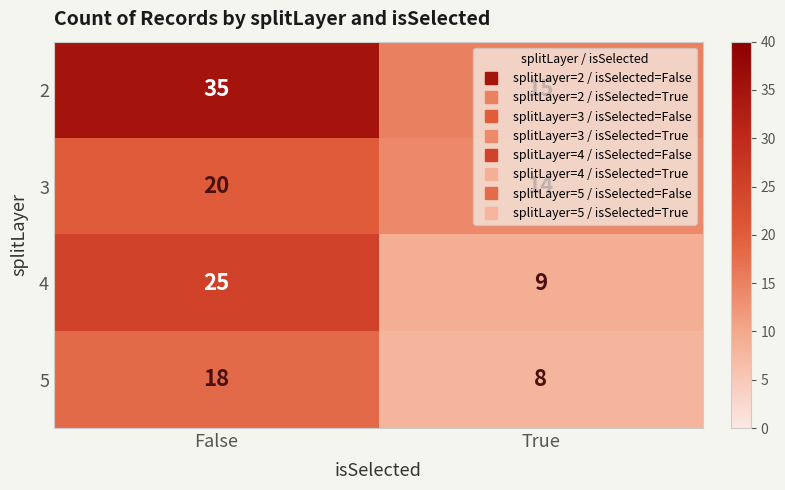

Rank the series at True from lowest to highest value.

5, 4, 3, 2